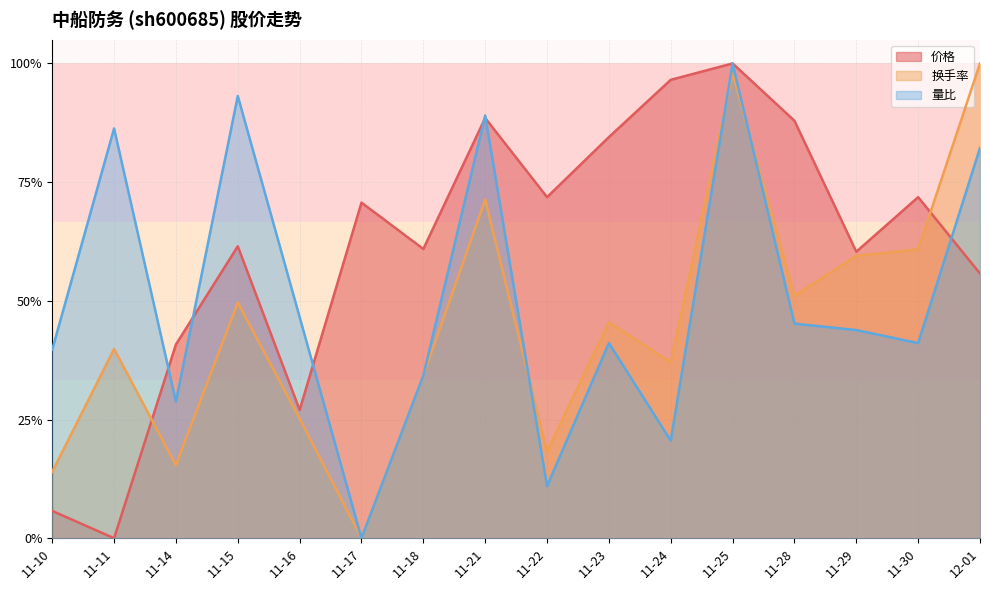

Reading left to right, extract all data points from this chart.

价格: 0.1	0.0	0.4	0.6	0.3	0.7	0.6	0.9	0.7	0.8	1.0	1.0	0.9	0.6	0.7	0.6
换手率: 0.1	0.4	0.2	0.5	0.3	0.0	0.3	0.7	0.2	0.5	0.4	1.0	0.5	0.6	0.6	1.0
量比: 0.4	0.9	0.3	0.9	0.5	0.0	0.3	0.9	0.1	0.4	0.2	1.0	0.5	0.4	0.4	0.8